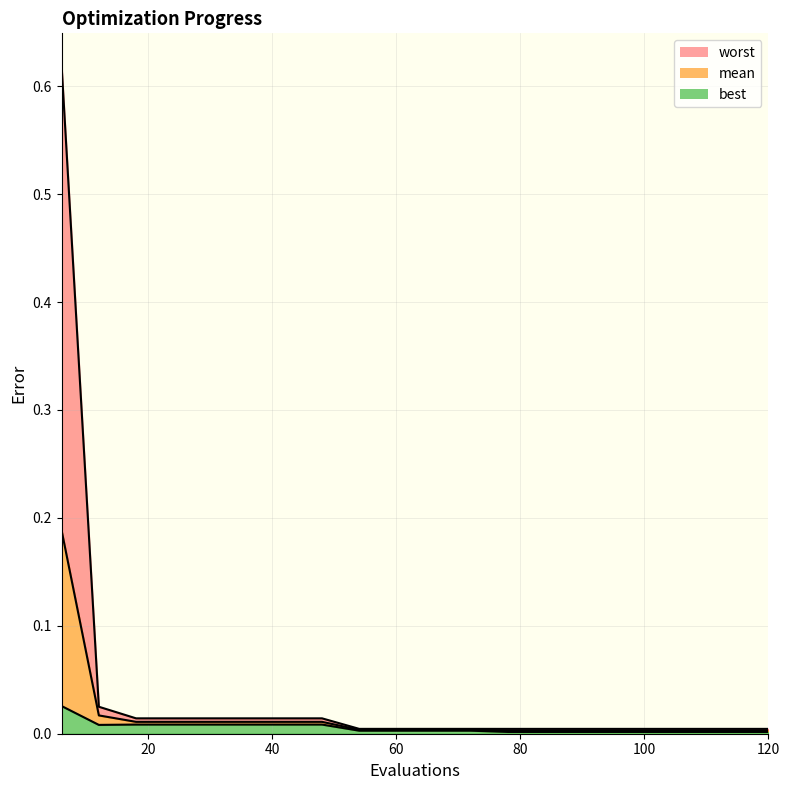

Which series has the widest spread of values?

worst